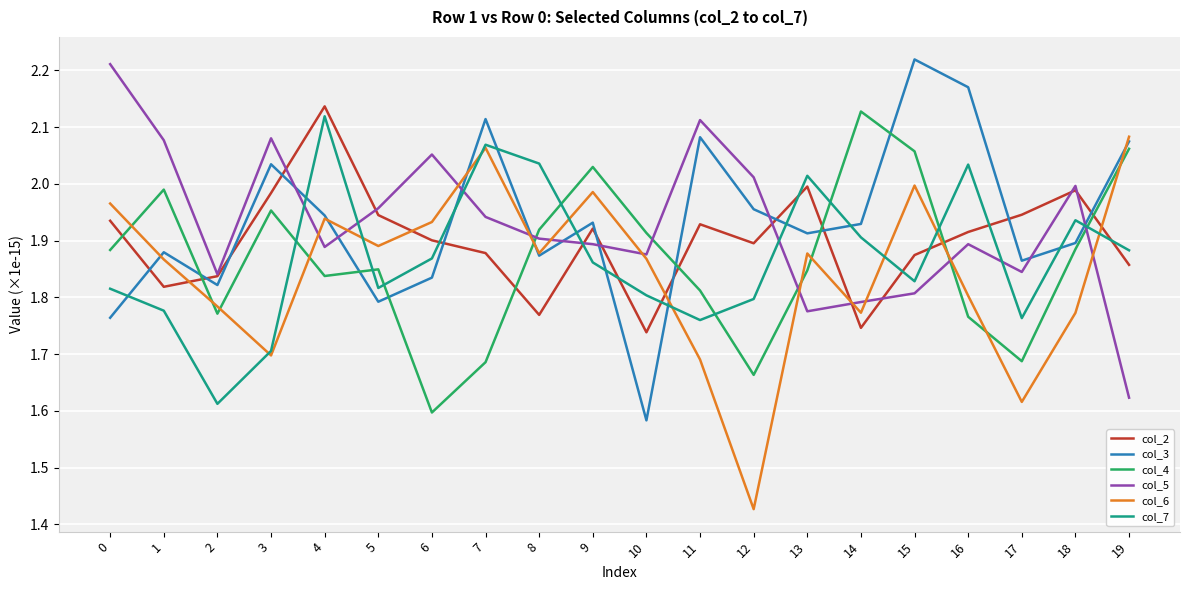

At 19, list the series in order from largest to smallest.

col_6, col_3, col_4, col_7, col_2, col_5